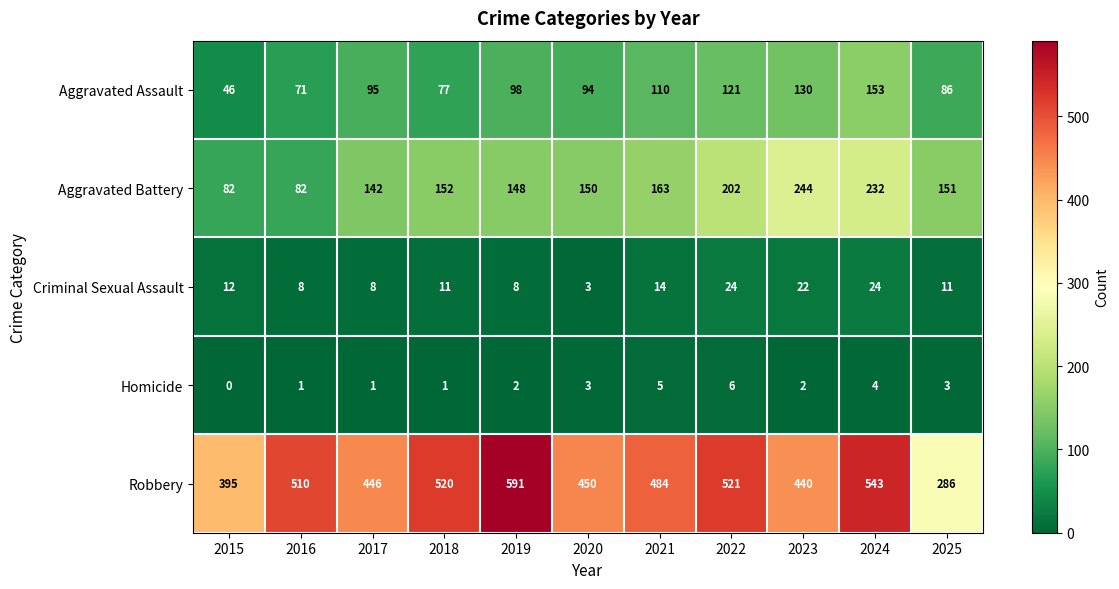

Which series has the widest spread of values?

Robbery